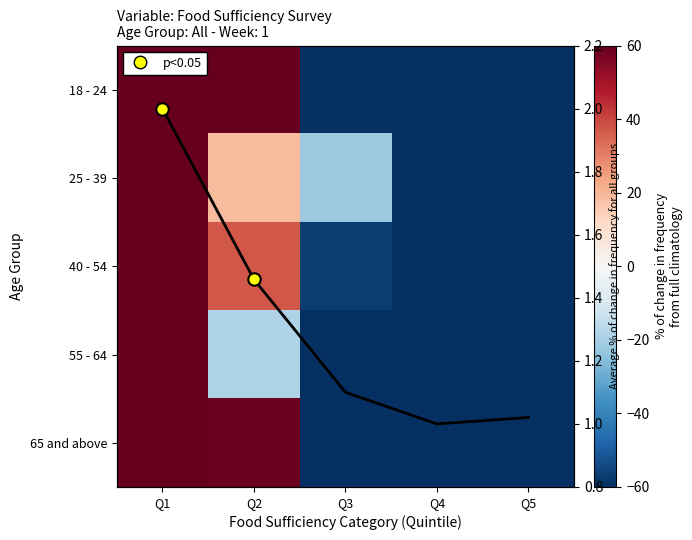

Rank the series by their maximum value, from highest to lowest.

55 - 64, 65 and above, 40 - 54, 25 - 39, 18 - 24, Avg % change